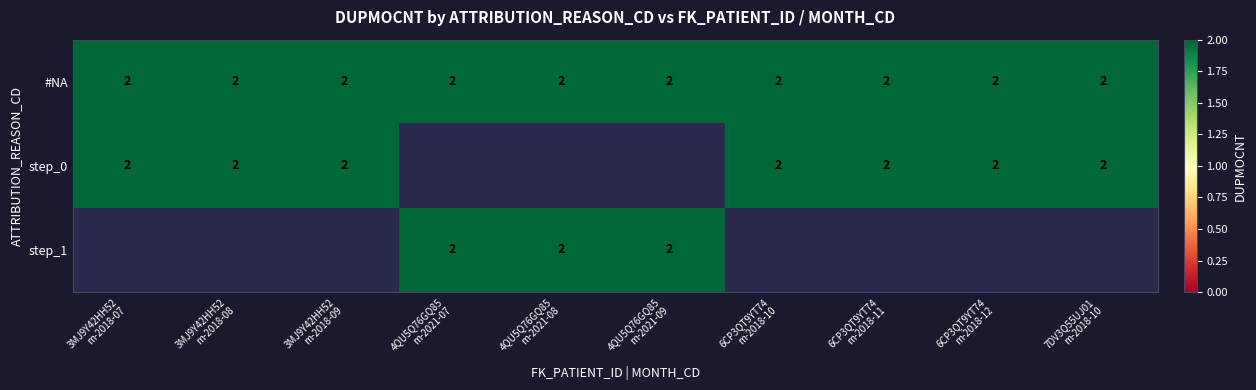

Which series has the widest spread of values?

step_1